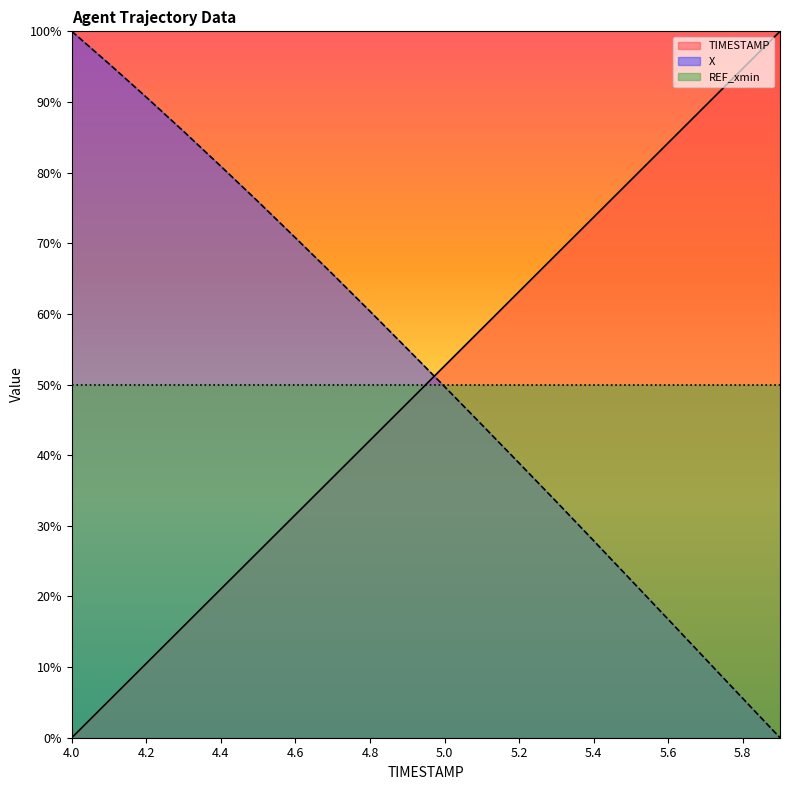

What is the difference between the highest and lowest values at 4.8?

18.3